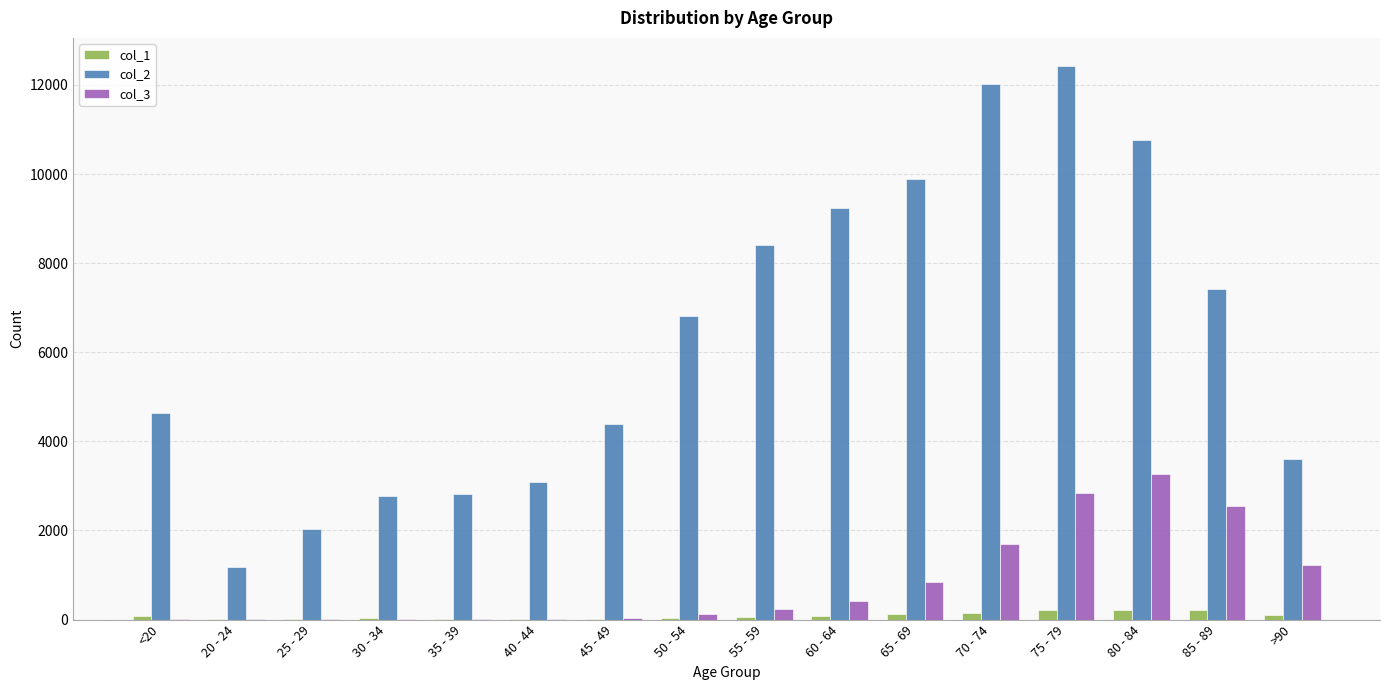

At which category is the sum across all series the highest?

75 - 79